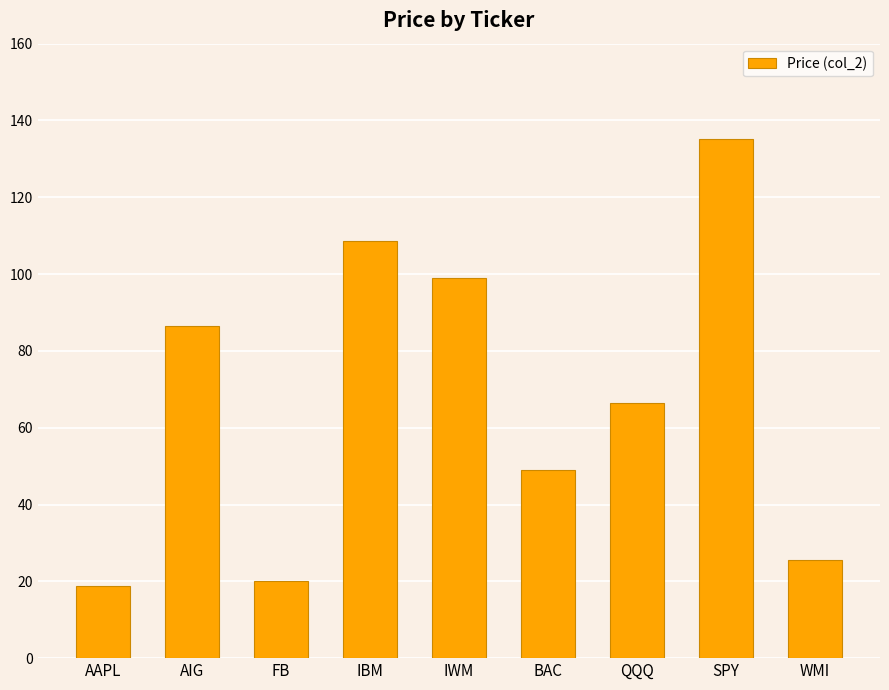

How many bars are there in total?

9